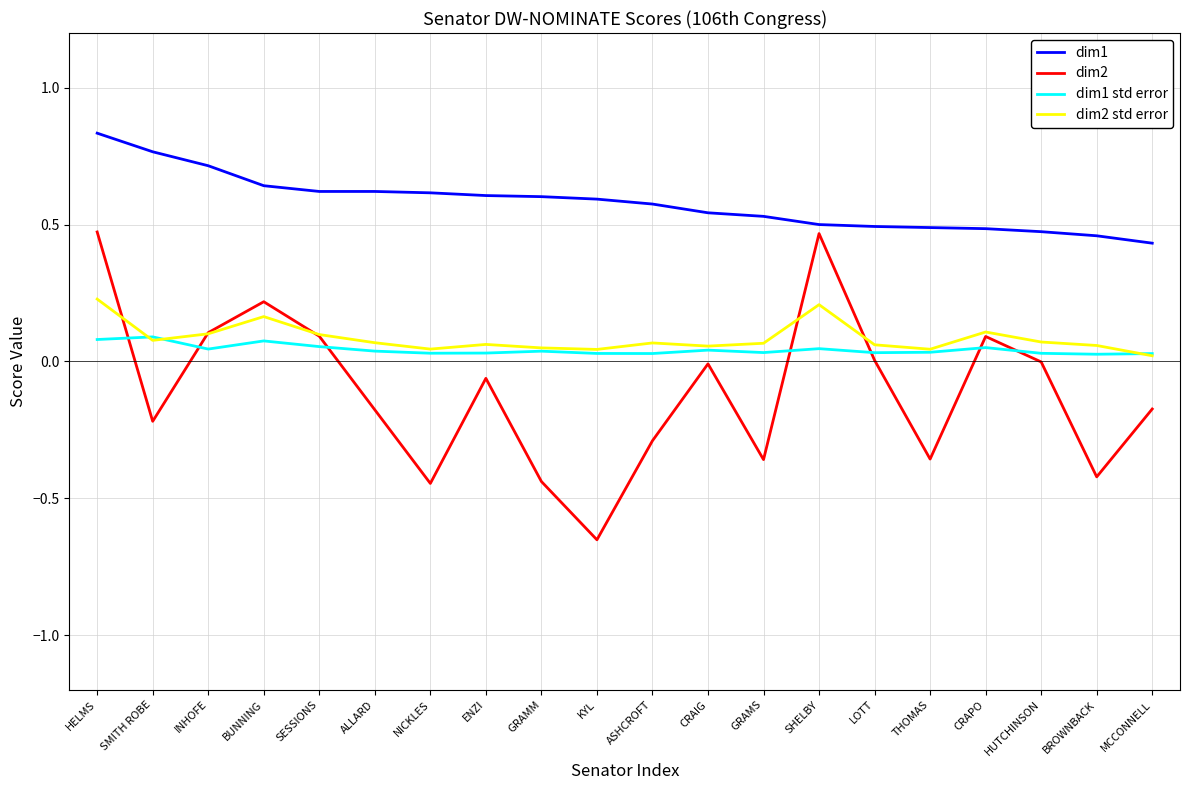

Where is the first local minimum for dim1 std error?

INHOFE